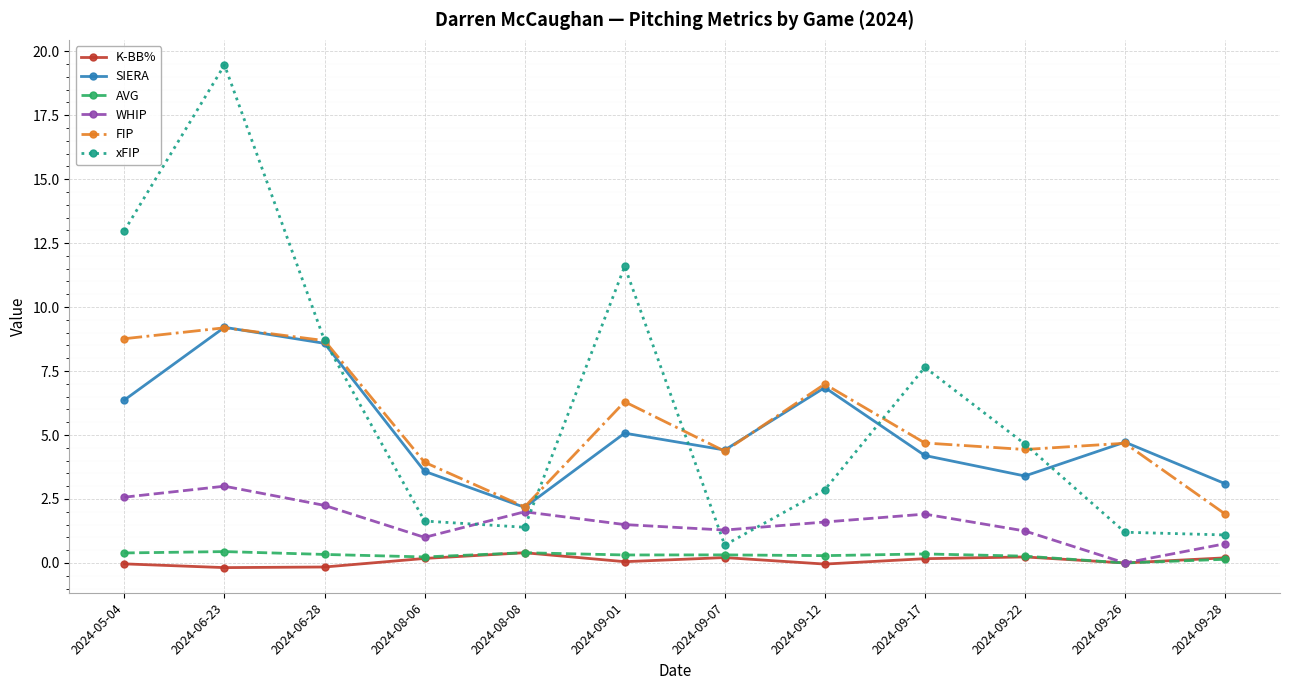

What are all the series names shown in the legend?

K-BB%, SIERA, AVG, WHIP, FIP, xFIP